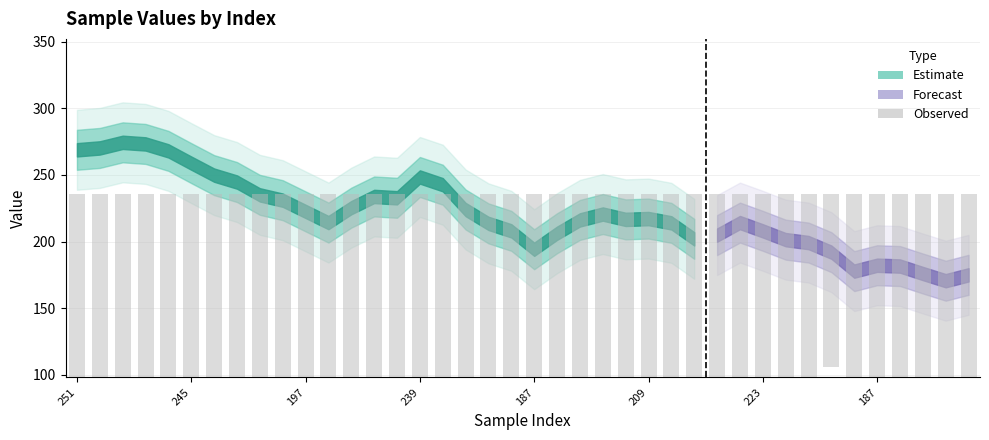

What is the label of the 18th bar from the right?

22